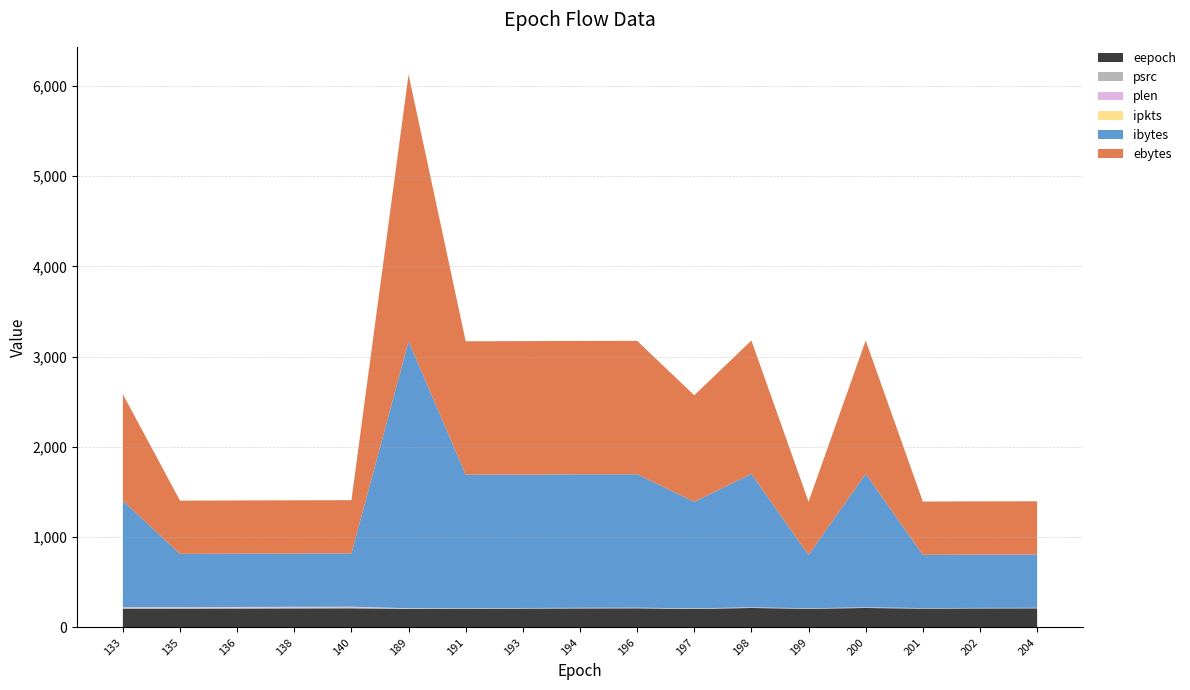

Reading left to right, extract all data points from this chart.

eepoch: 133=205	135=207	136=209	138=211	140=212	189=205	191=207	193=209	194=211	196=212	197=205	198=216	199=207	200=216	201=209	202=211	204=212
psrc: 133=11	135=11	136=11	138=11	140=11	189=4	191=4	193=4	194=4	196=4	197=3	198=4	199=3	200=4	201=3	202=3	204=3
plen: 133=6	135=6	136=6	138=6	140=6	189=2	191=2	193=2	194=2	196=2	197=2	198=2	199=2	200=2	201=2	202=2	204=2
ipkts: 133=2	135=1	136=1	138=1	140=1	189=2	191=1	193=1	194=1	196=1	197=2	198=1	199=1	200=1	201=1	202=1	204=1
ibytes: 133=1180	135=590	136=590	138=590	140=590	189=2956	191=1478	193=1478	194=1478	196=1478	197=1180	198=1478	199=590	200=1478	201=590	202=590	204=590
ebytes: 133=1180	135=590	136=590	138=590	140=590	189=2956	191=1478	193=1478	194=1478	196=1478	197=1180	198=1478	199=590	200=1478	201=590	202=590	204=590